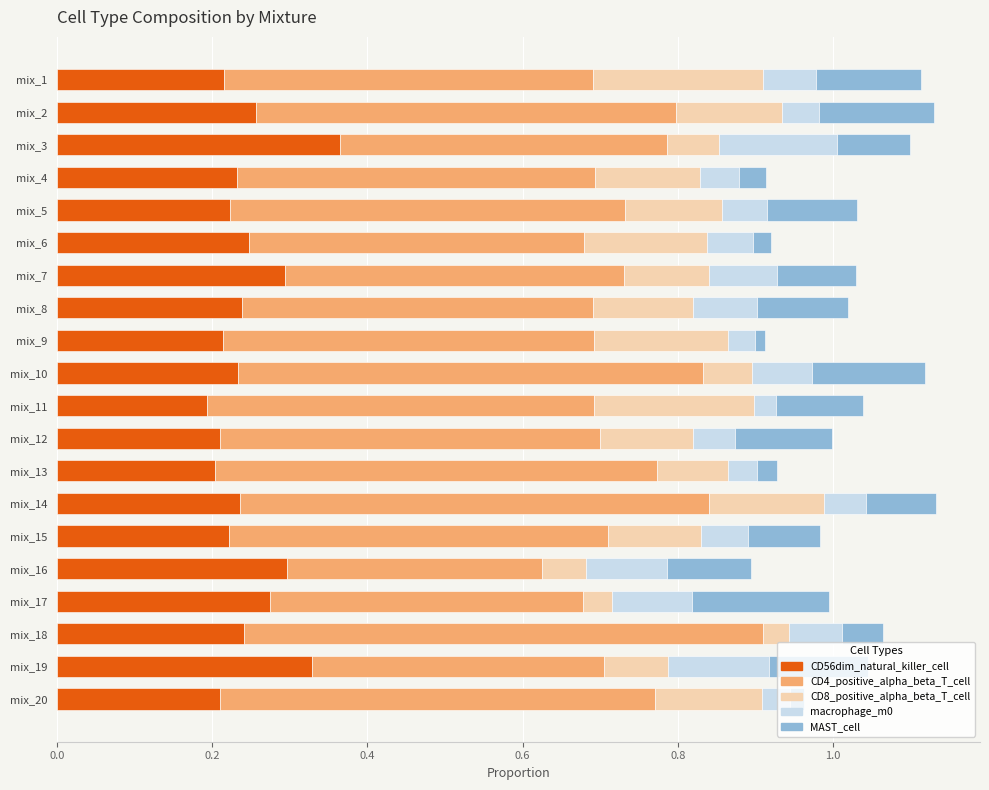

What is the sum of all CD56dim_natural_killer_cell values?

4.9